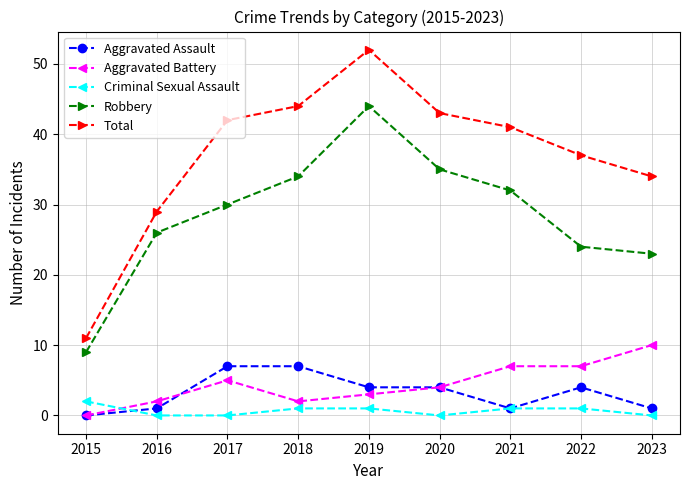

What is the average value of the Total series?

37